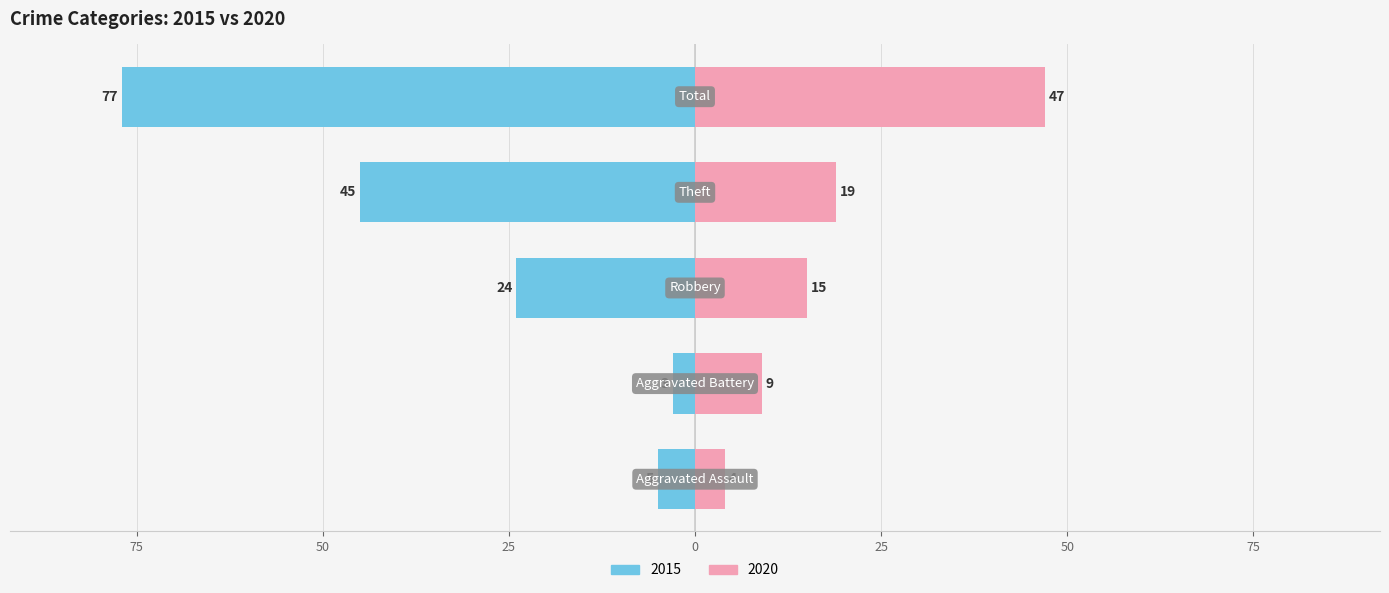

Which series changed the most between Robbery and Theft?

2015